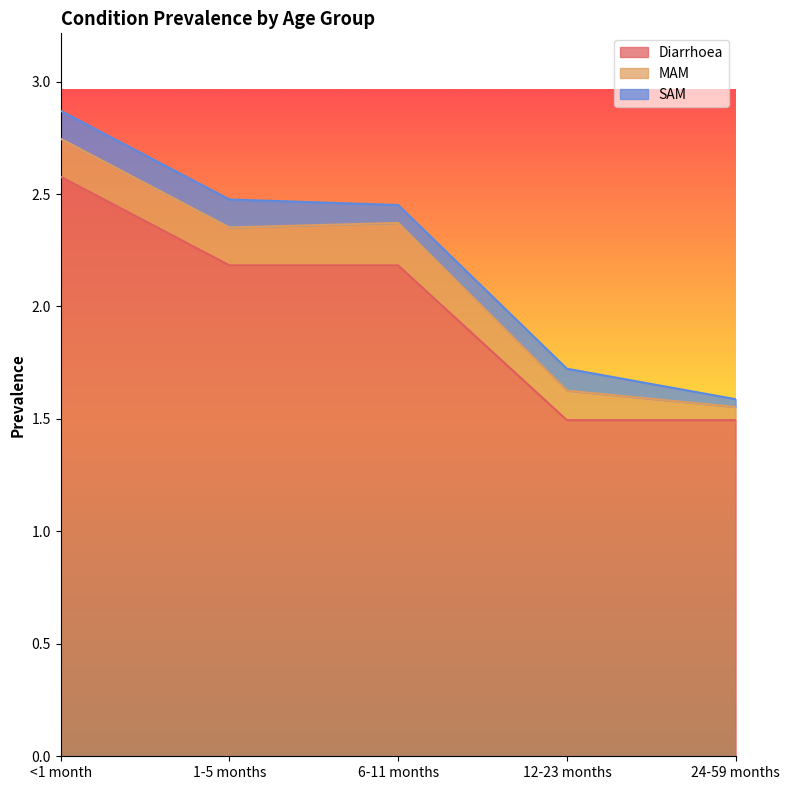

Which series changed the most between 6-11 months and 12-23 months?

Diarrhoea